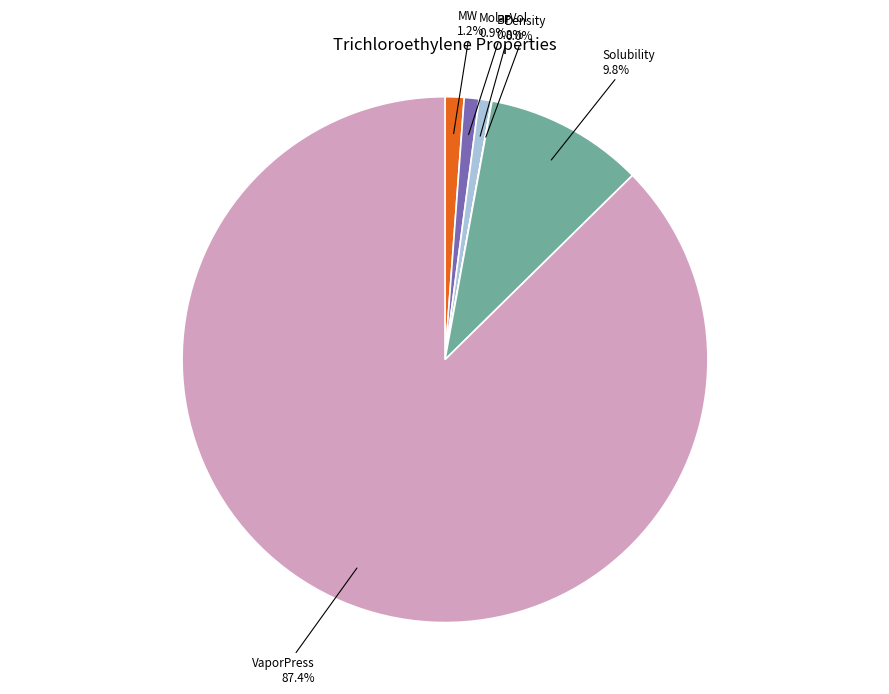

Is there a majority slice in this chart?

Yes